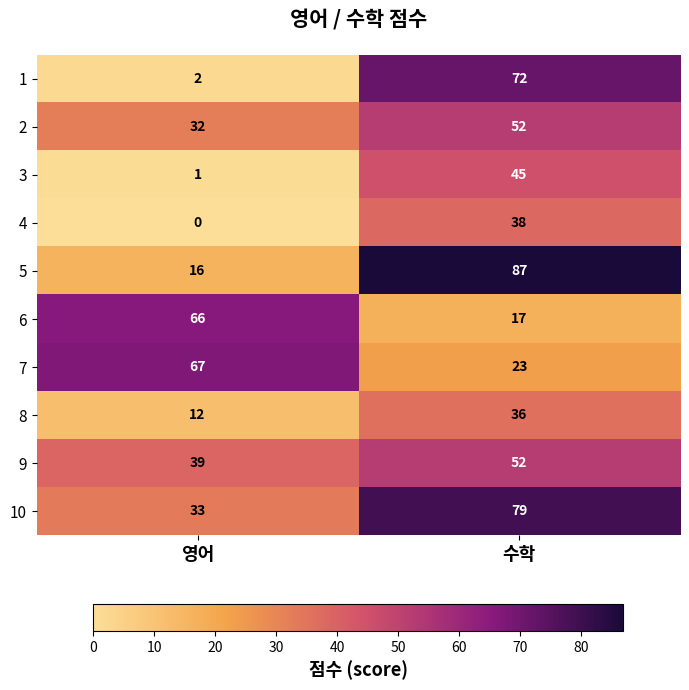

Which category has the lowest value across all series?

영어